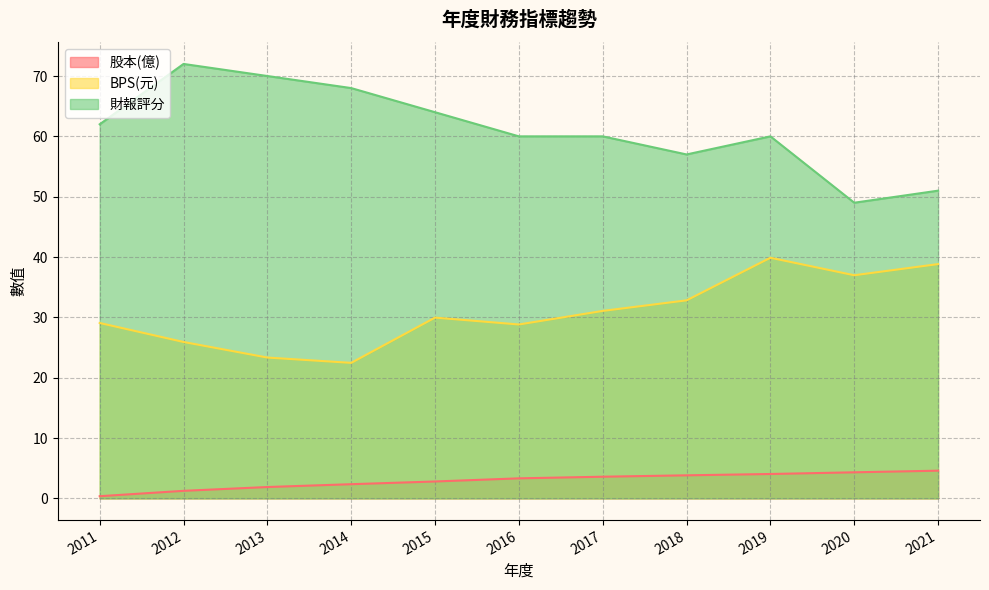

At which label does 股本(億) first exceed 3?

2016